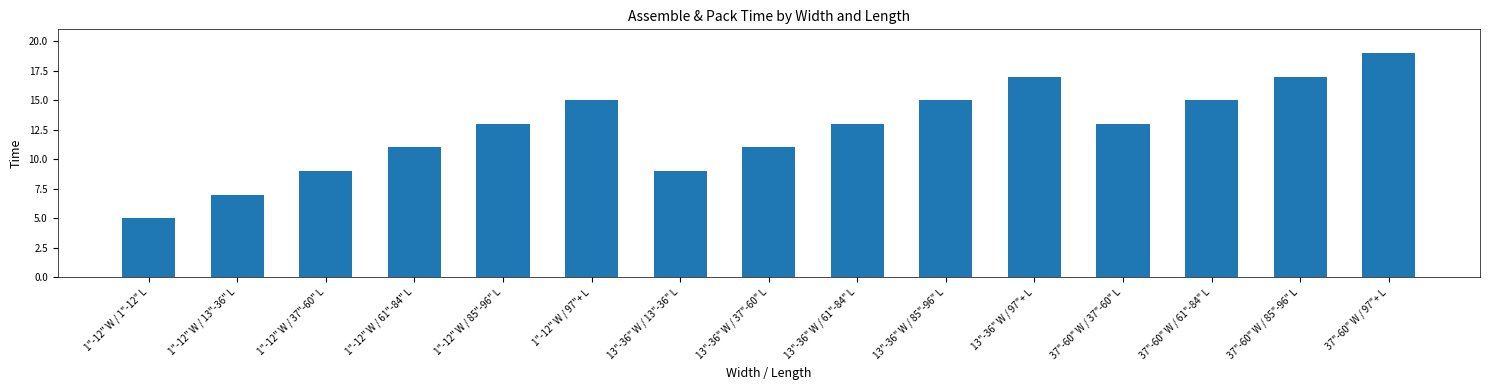

Reading right to left, what are all the values shown in this chart?

37"-60" W / 97"+ L=19	37"-60" W / 85"-96" L=17	37"-60" W / 61"-84" L=15	37"-60" W / 37"-60" L=13	13"-36" W / 97"+ L=17	13"-36" W / 85"-96" L=15	13"-36" W / 61"-84" L=13	13"-36" W / 37"-60" L=11	13"-36" W / 13"-36" L=9	1"-12" W / 97"+ L=15	1"-12" W / 85"-96" L=13	1"-12" W / 61"-84" L=11	1"-12" W / 37"-60" L=9	1"-12" W / 13"-36" L=7	1"-12" W / 1"-12" L=5